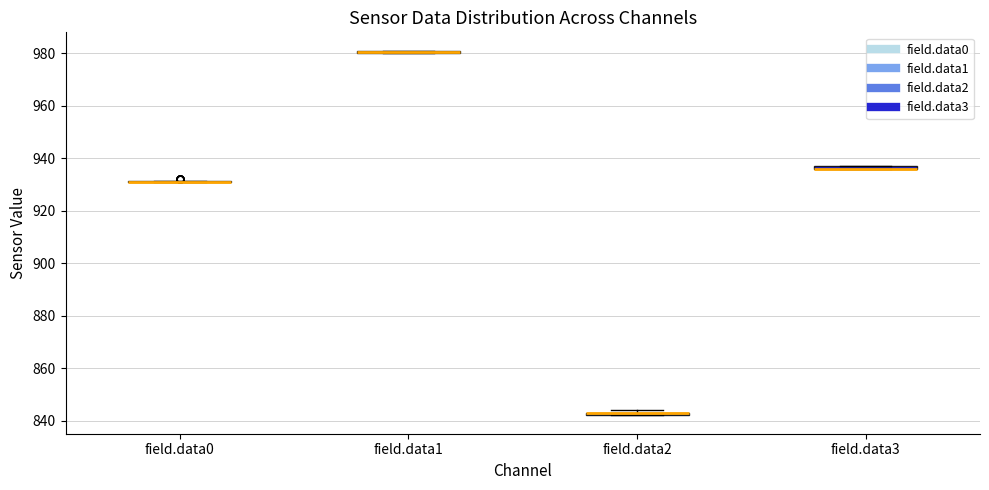

Where is the lower edge of the box for field.data3 on the y-axis? The values are not printed on the chart, so give them approximately, as read against the axis.

936